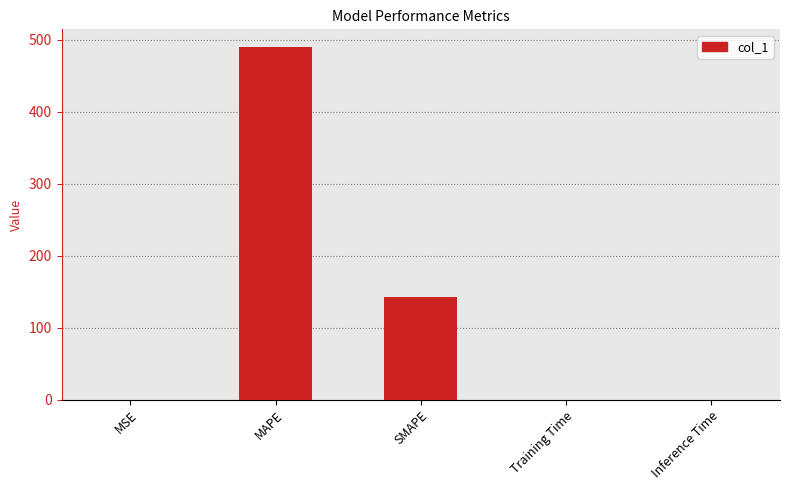

What is the maximum value shown in the chart?

489.8